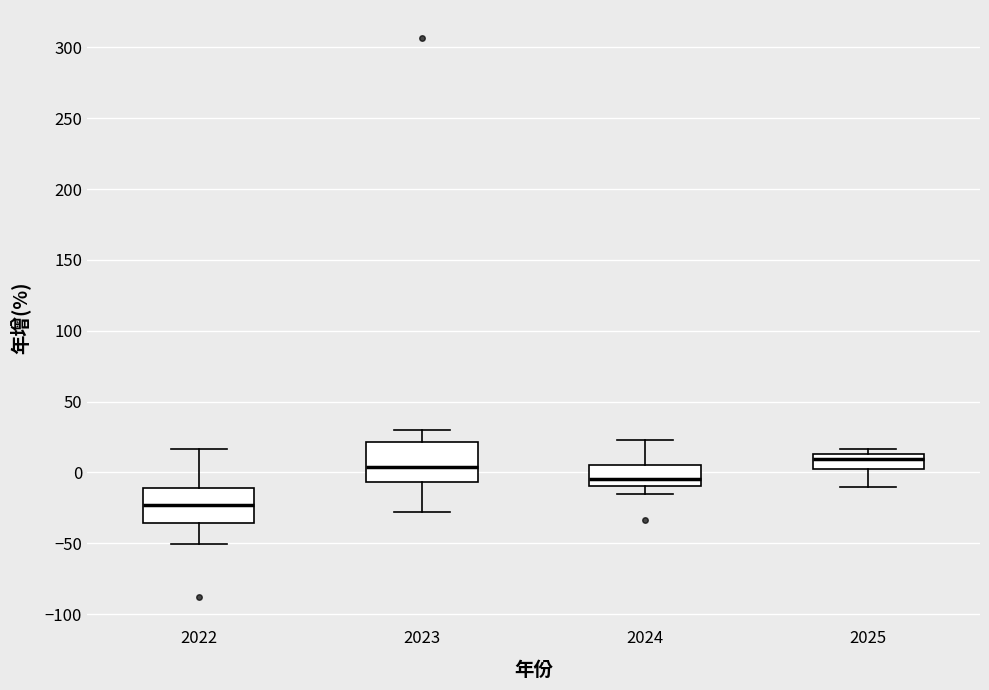

Reading left to right, transcribe this box plot: for each box, give where its median line is, the range the box spans, and where its two whiskers end, as read against the y-axis. The values are not printed on the chart, so give them approximately, as read against the axis.

2022: median -25, box -35 to -10, whiskers -50 to 15
2023: median 5, box -5 to 20, whiskers -30 to 30
2024: median -5, box -10 to 5, whiskers -15 to 25
2025: median 10, box 5 to 15, whiskers -10 to 15 (just above the box's upper edge)